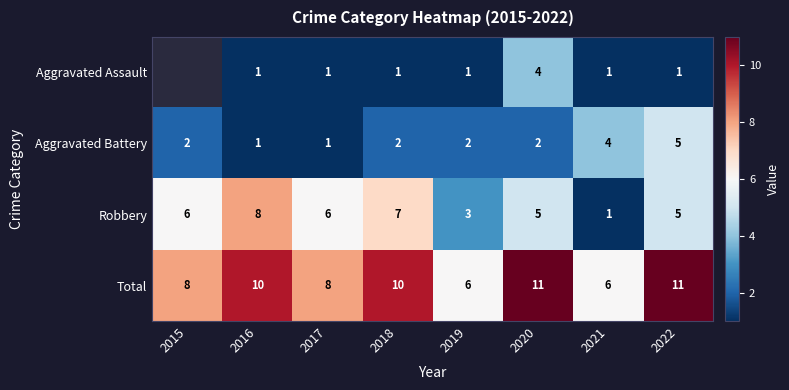

True or false: Aggravated Assault has a value of 1.8 at 2017.

False